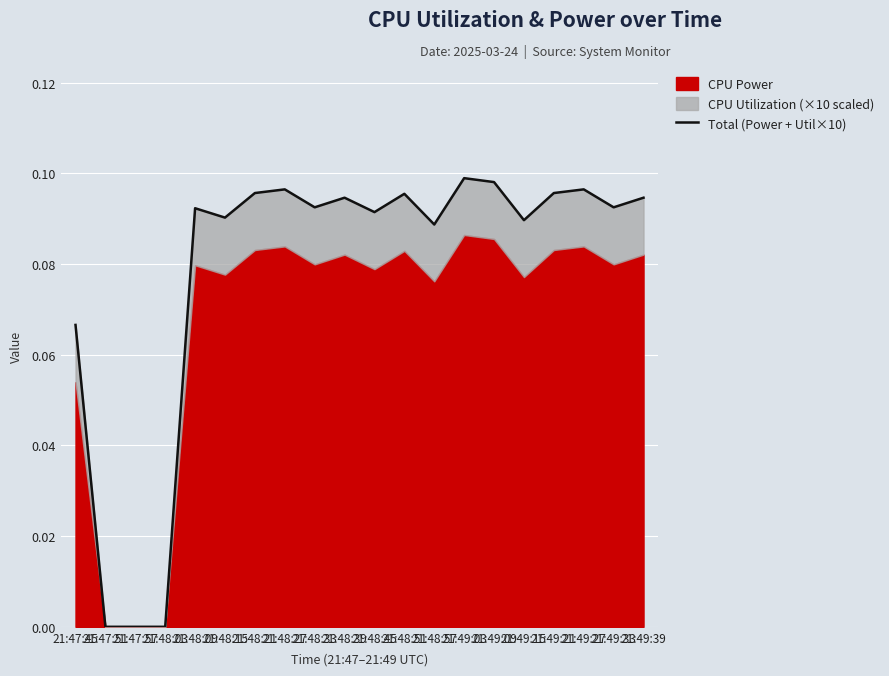

Rank the categories by value from highest to lowest.

21:49:03, 21:49:09, 21:48:27, 21:49:27, 21:48:21, 21:49:21, 21:48:51, 21:48:39, 21:49:39, 21:48:33, 21:49:33, 21:48:09, 21:48:45, 21:48:15, 21:49:15, 21:48:57, 21:47:45, 21:47:51, 21:47:57, 21:48:03